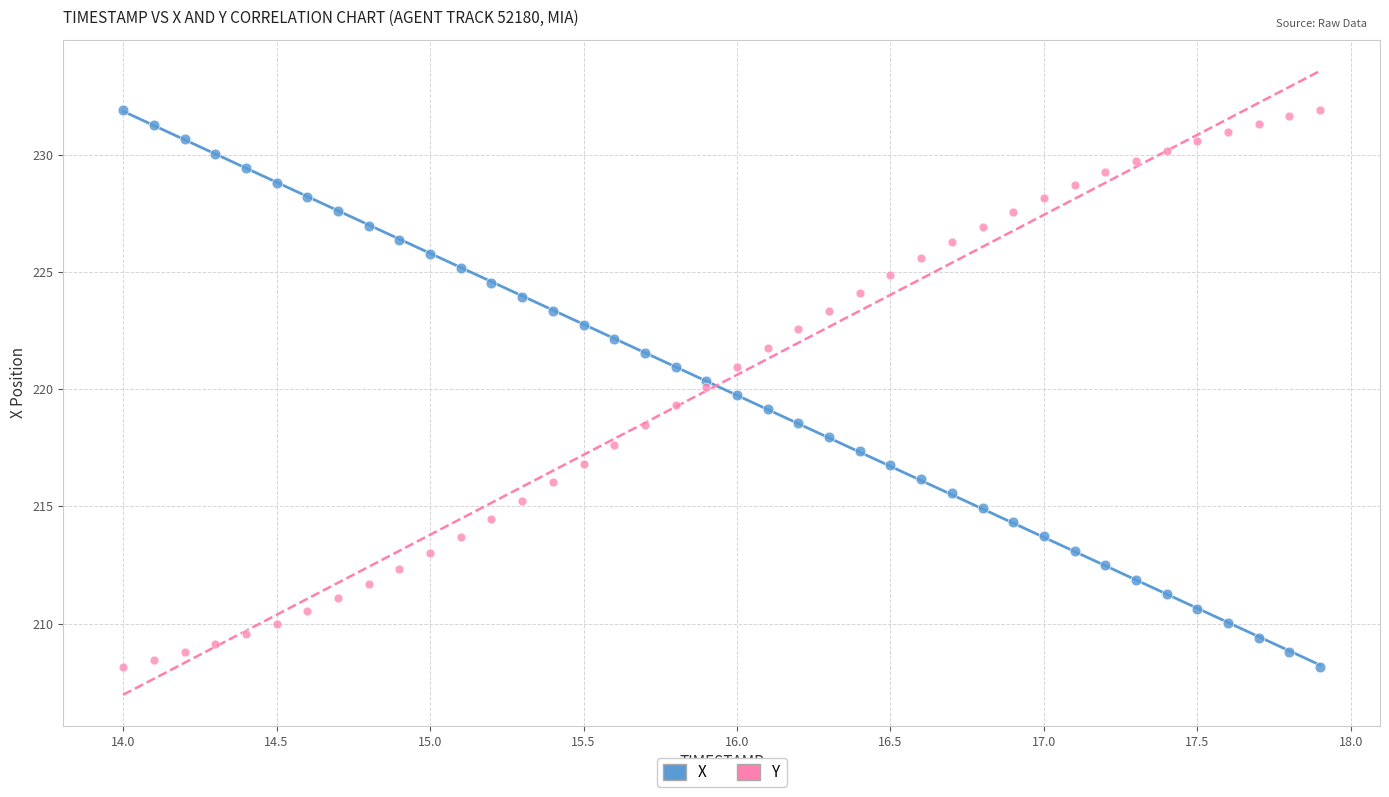

What is the X range (max minus min) for the scatter plot?

3.9